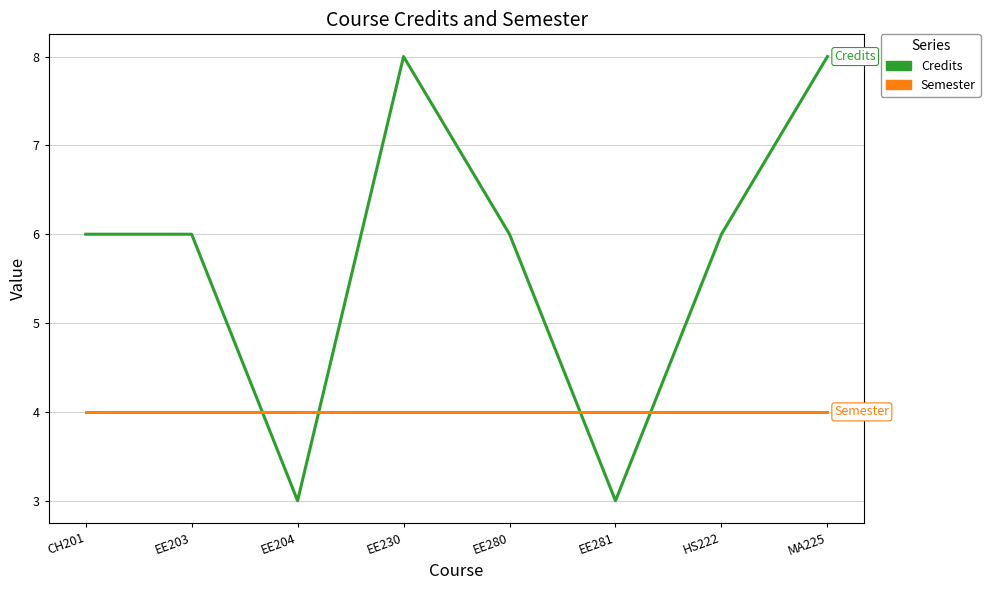

What is the smallest value displayed?

3